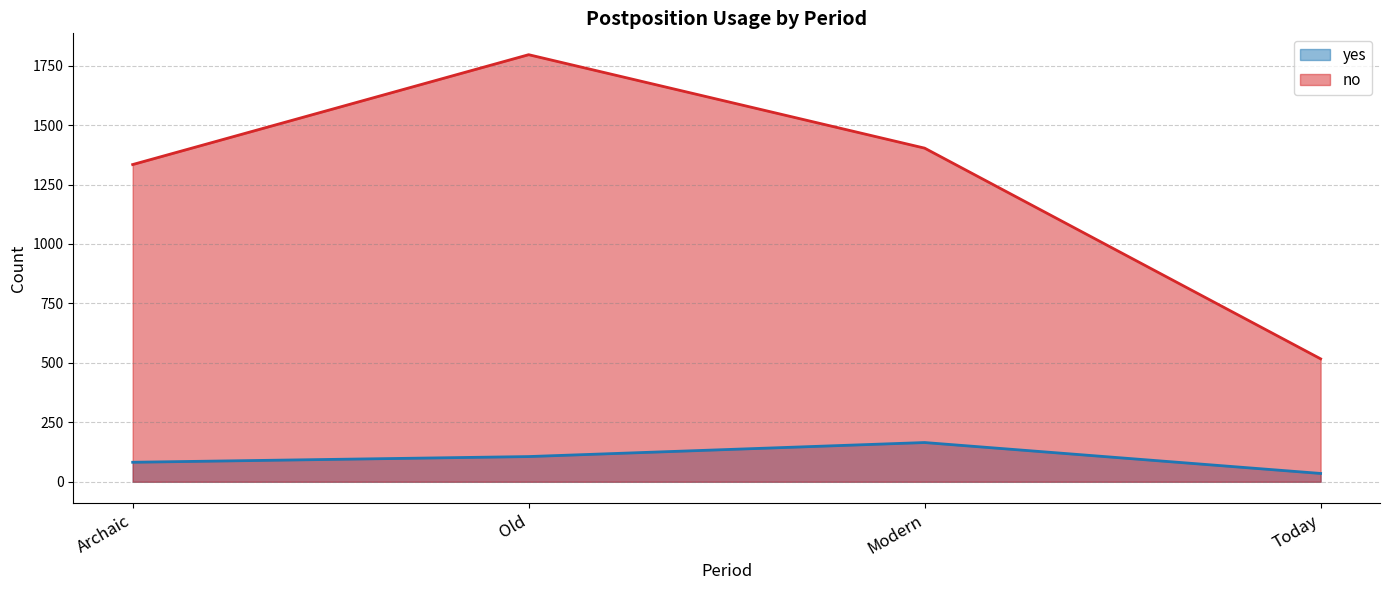

How many lines are shown in the chart?

2